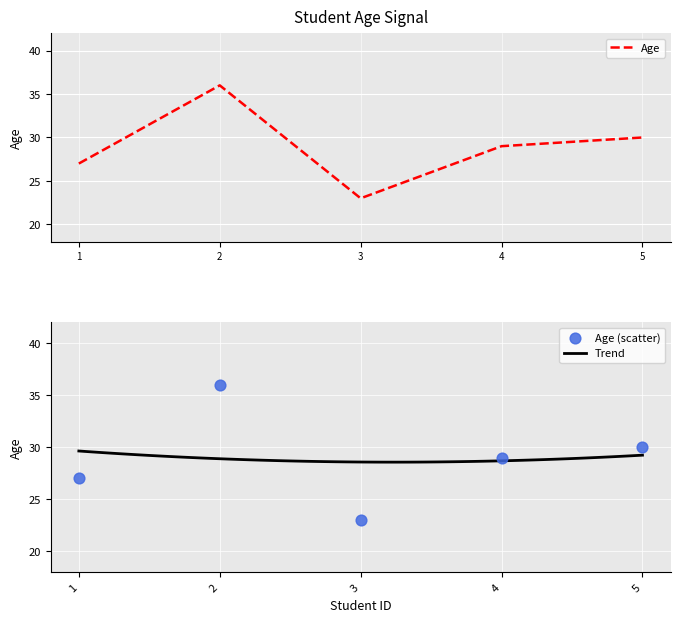

What is the change in value from 3 to 4?

+6